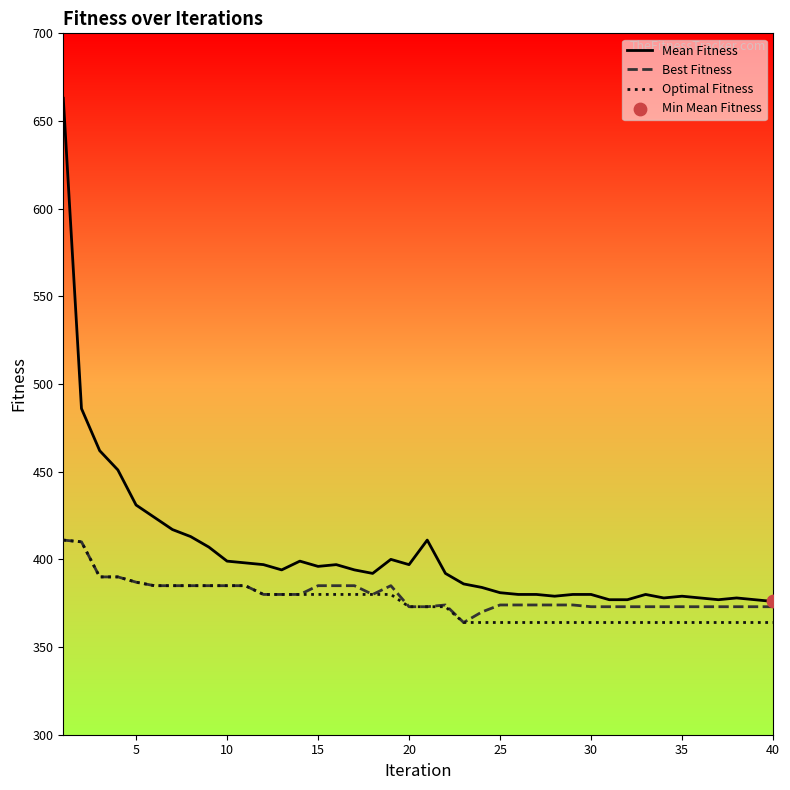

What are all the series names shown in the legend?

Mean Fitness, Best Fitness, Optimal Fitness